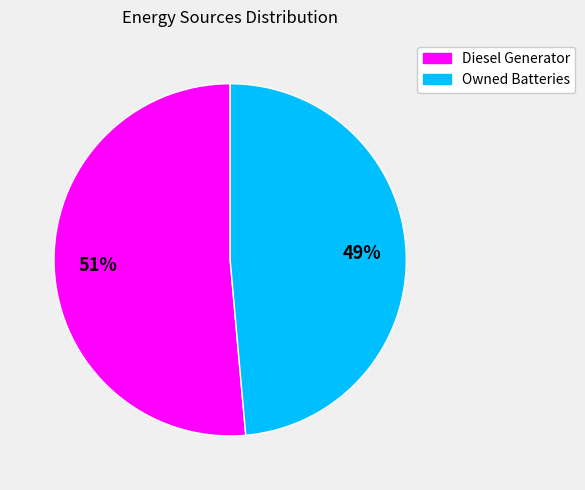

To the nearest percent, what is the average slice percentage?

50%